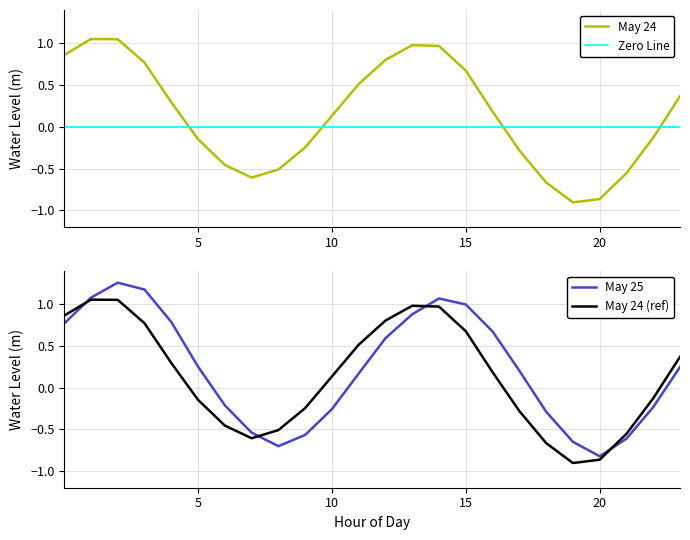

How many lines are shown in the chart?

2